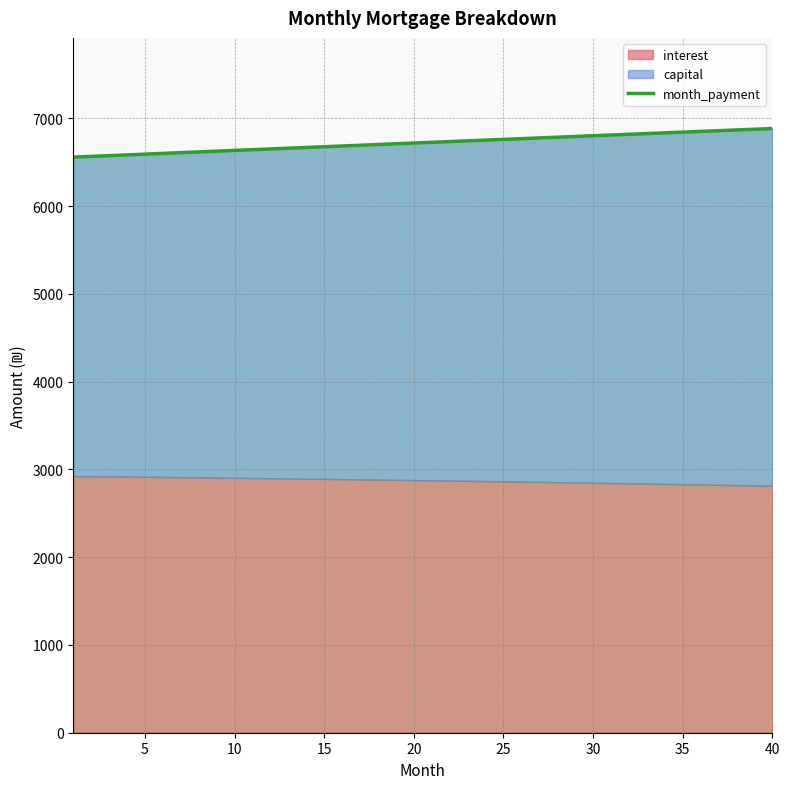

What is the highest value of the month_payment series?

6884.8